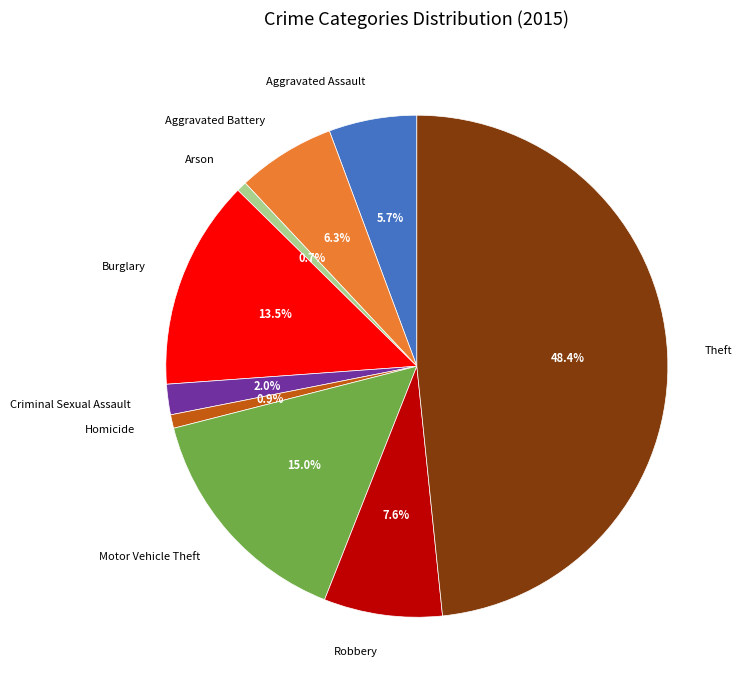

To the nearest percent, what is the difference between the Aggravated Battery and Robbery slice percentages?

1%